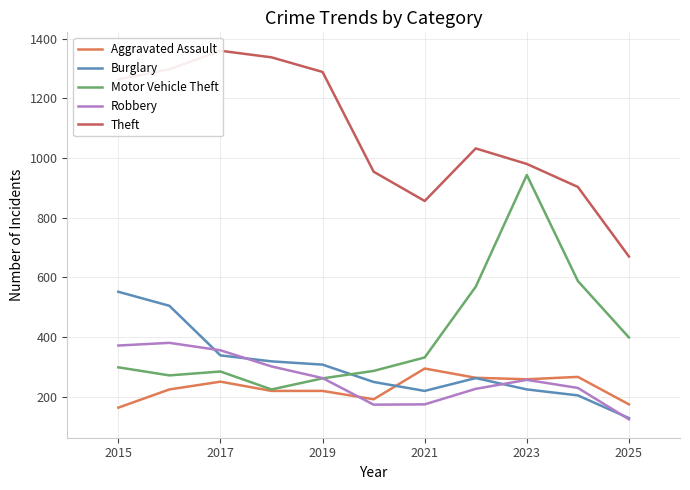

Is the value of Burglary at 2017 greater than the value of Robbery at 2023?

Yes